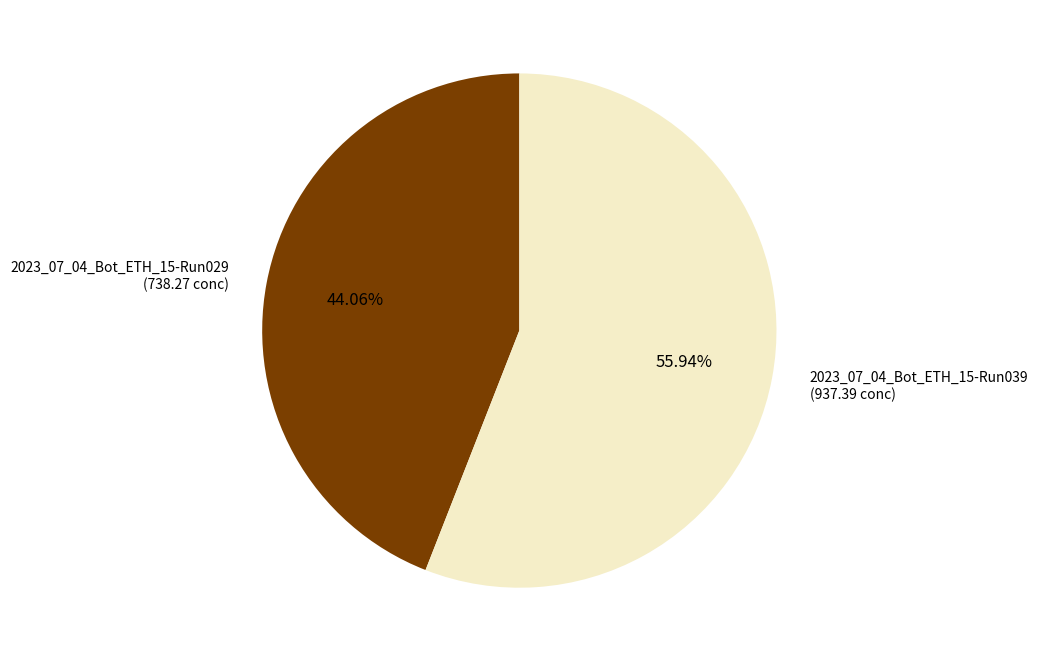

To the nearest percent, what portion does 2023_07_04_Bot_ETH_15-Run039 represent?

56%